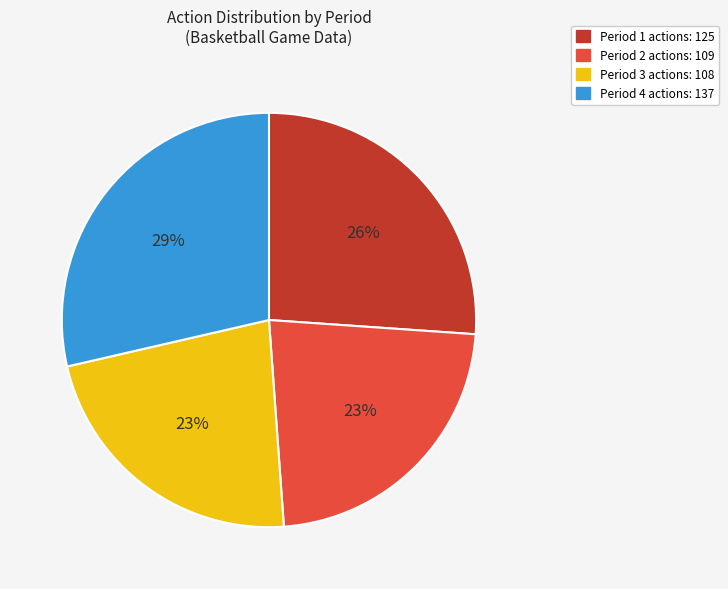

How many segments does this pie chart have?

4